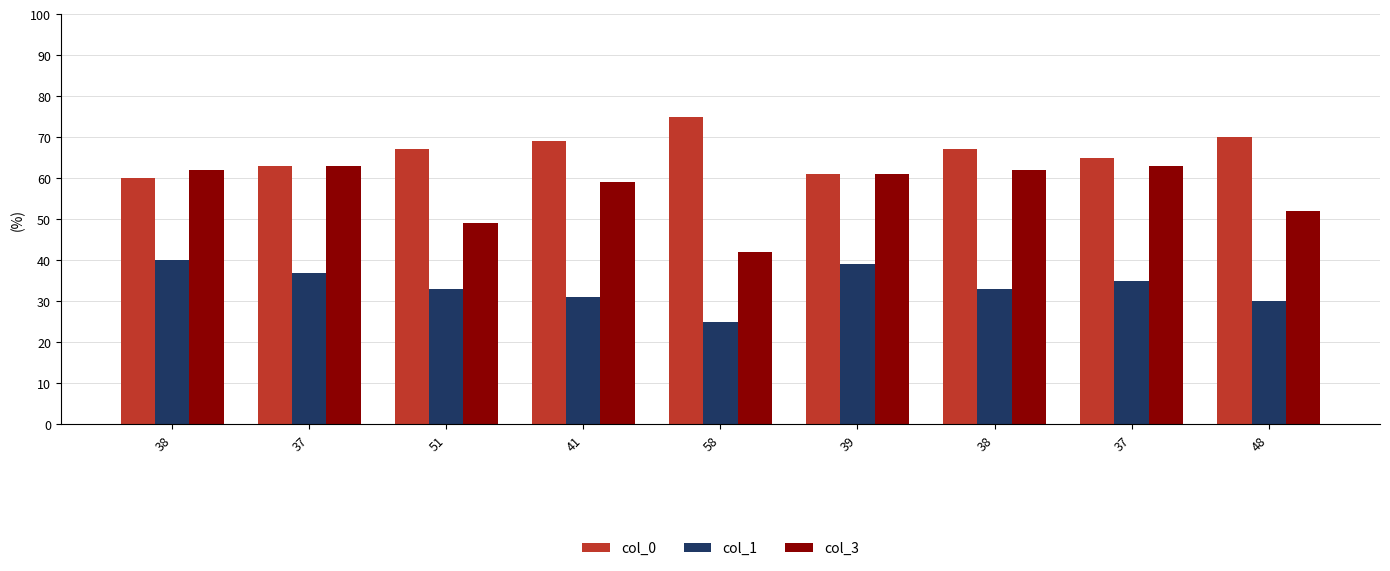

Reading left to right, transcribe all the data shown in this chart.

col_0: 38=60	37=63	51=67	41=69	58=75	39=61	38=67	37=65	48=70
col_1: 38=40	37=37	51=33	41=31	58=25	39=39	38=33	37=35	48=30
col_3: 38=62	37=63	51=49	41=59	58=42	39=61	38=62	37=63	48=52